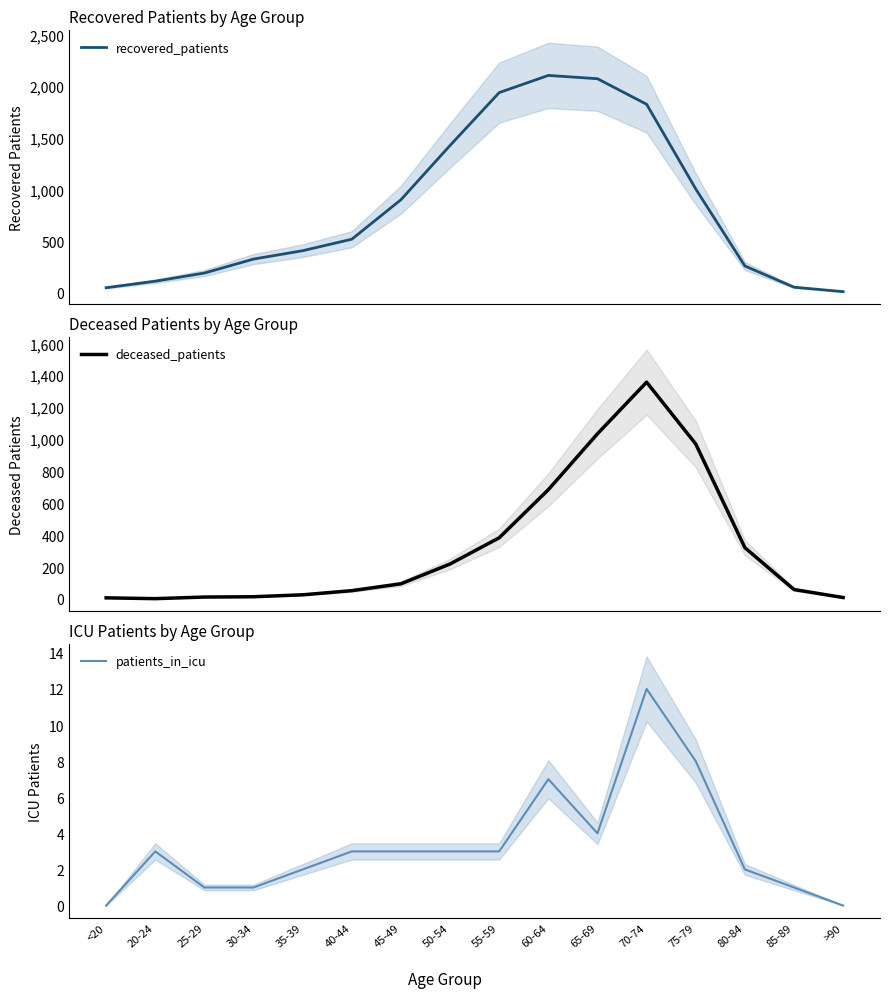

What is the label of the 8th point from the right?

55-59